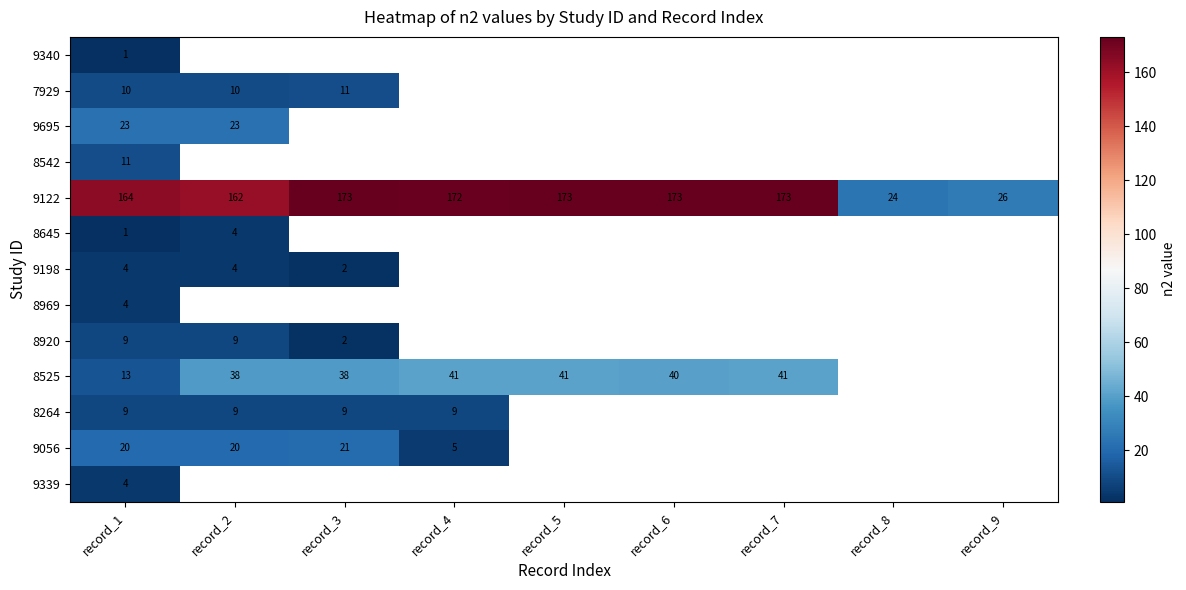

True or false: 9339 has a value of 7 at record_1.

False